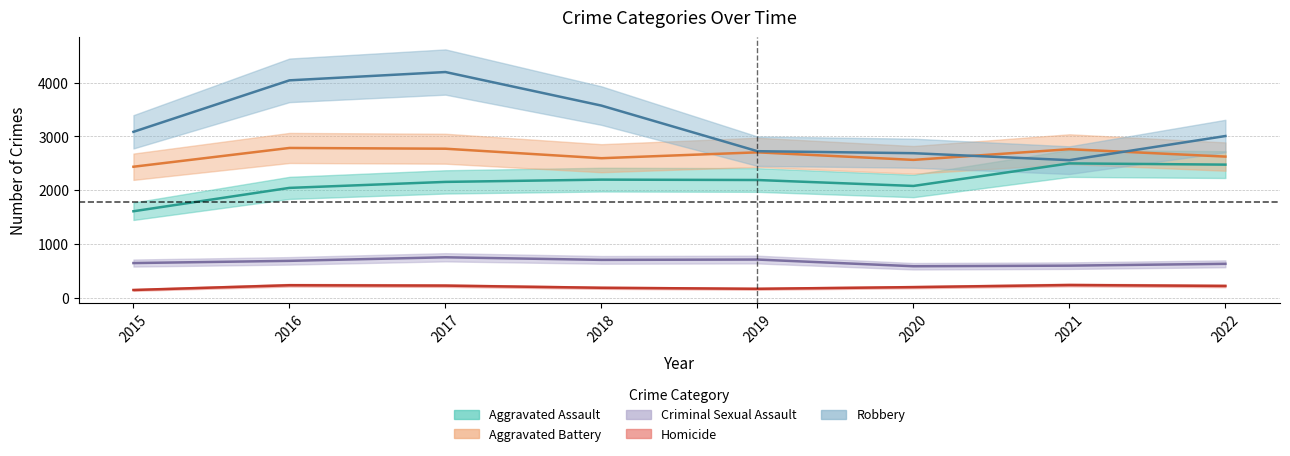

What is the maximum value for Homicide?

247